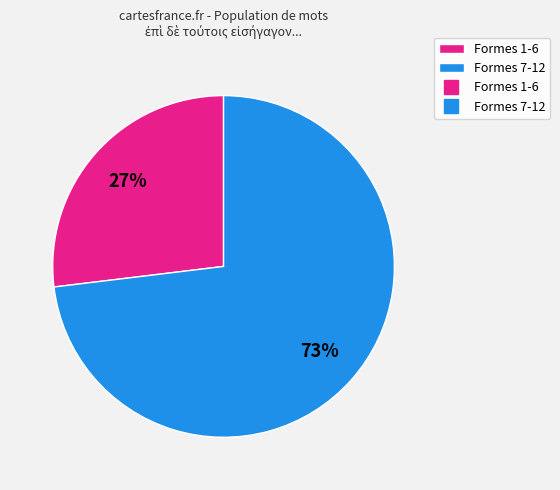

Does any single category account for the majority?

Yes